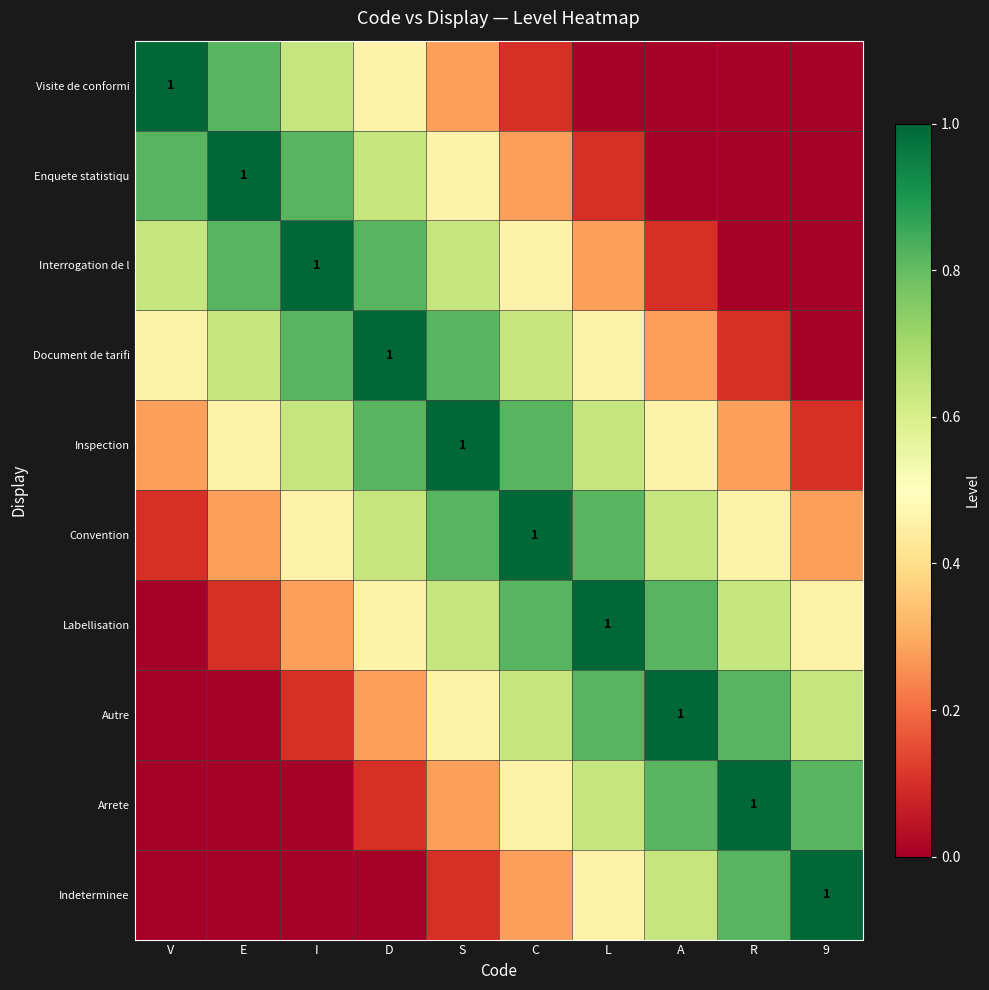

What is the sum of the Autre values at C and I?

0.7